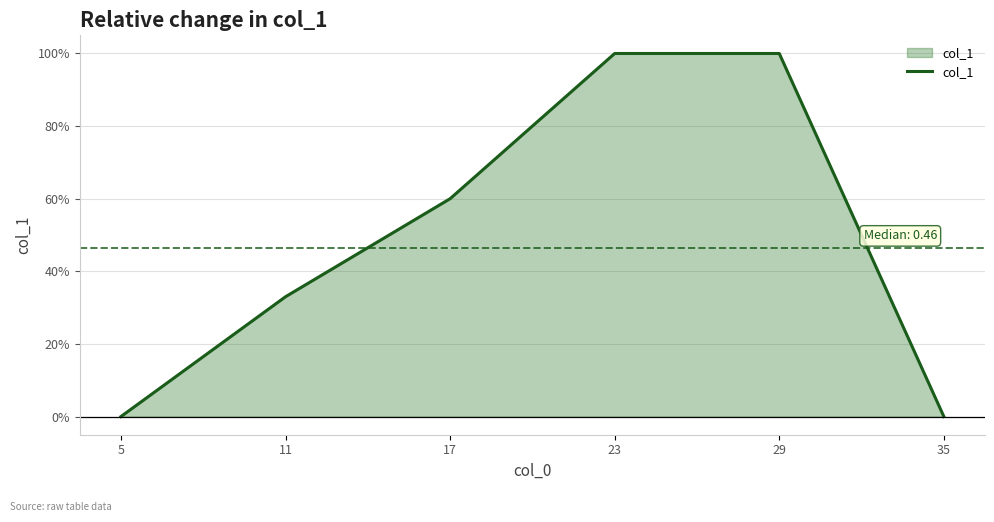

Is this an area chart (filled region under the line)?

Yes